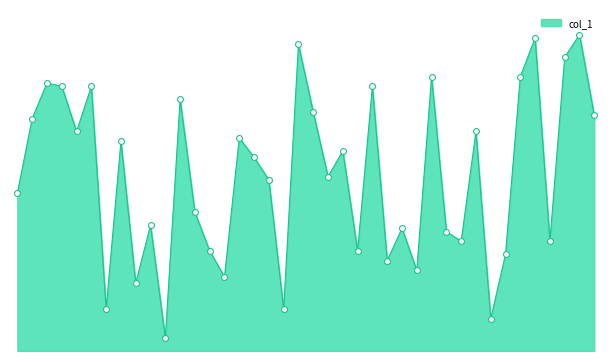

Is this an area chart (filled region under the line)?

Yes